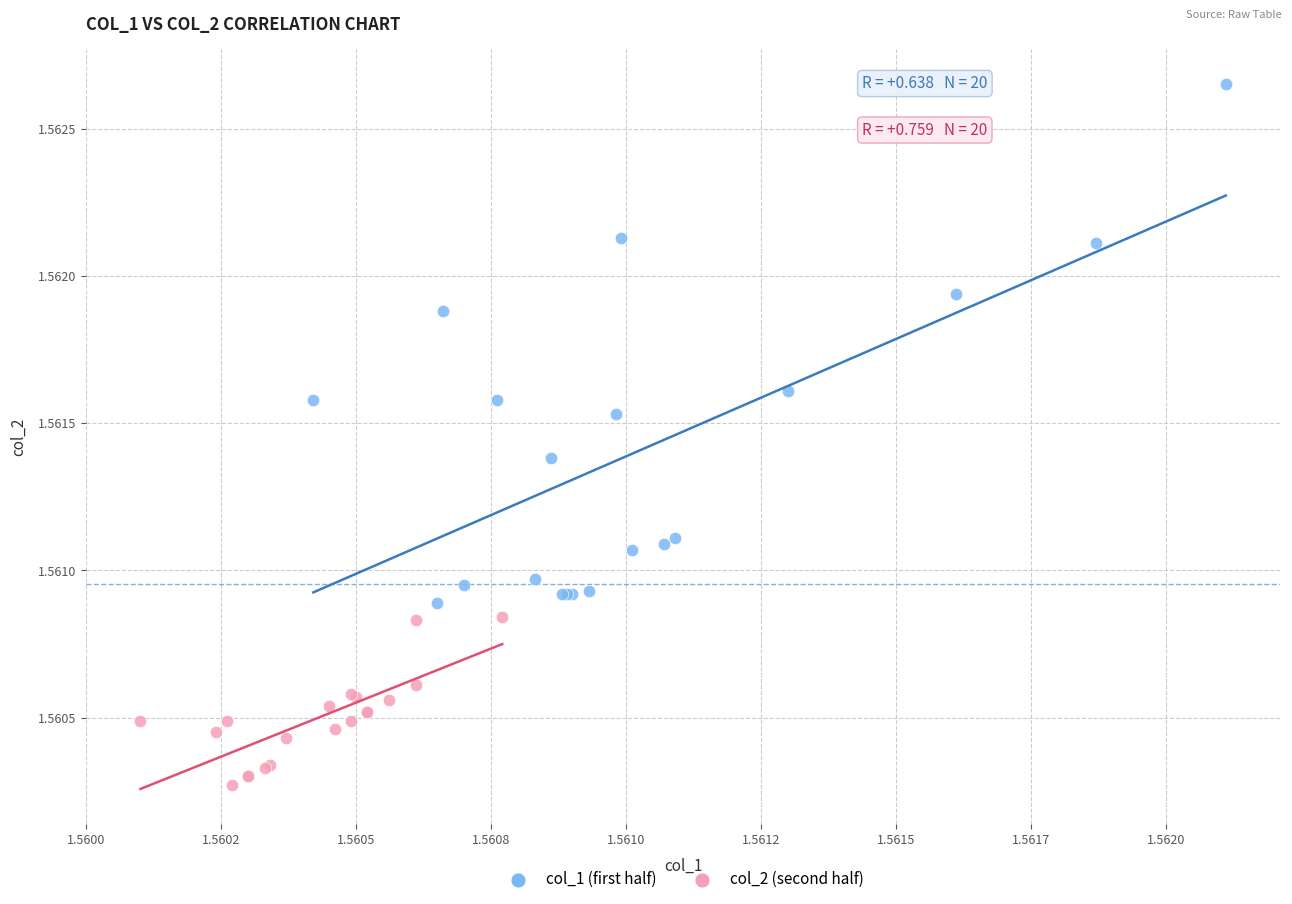

Which series contains the lowest Y value?

col_2 (second half)